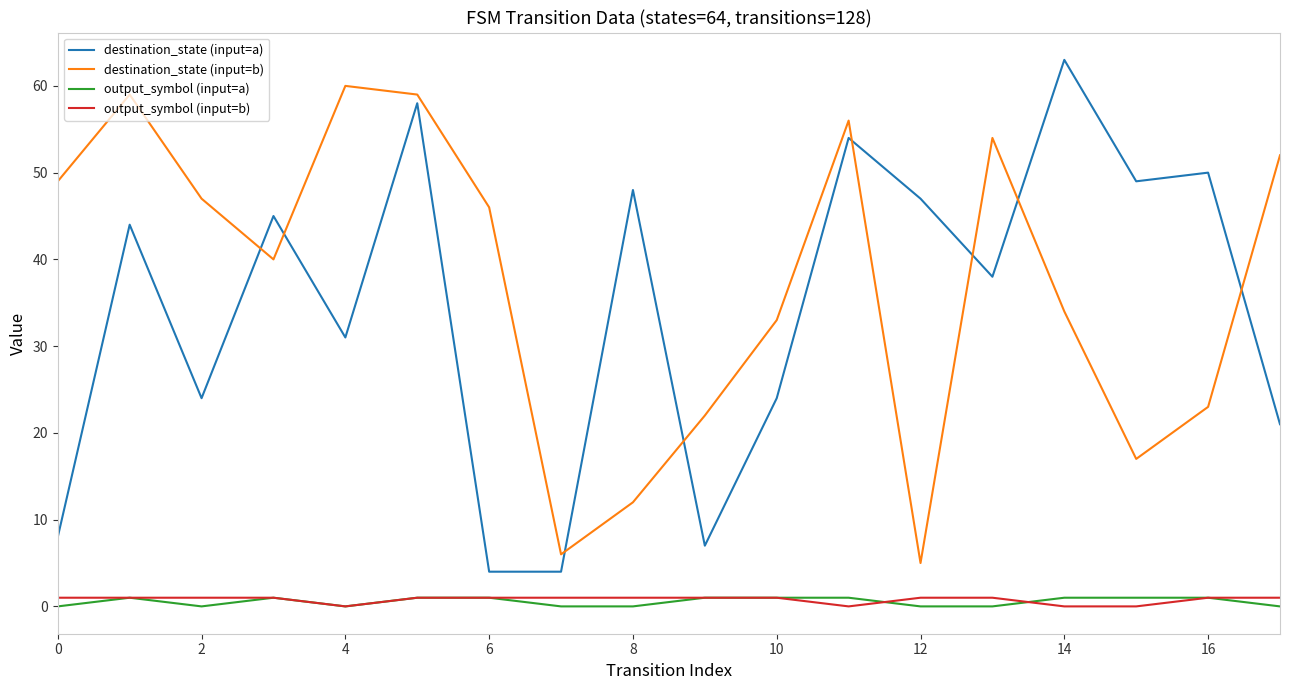

True or false: destination_state (input=b) and output_symbol (input=b) cross at least once.

False